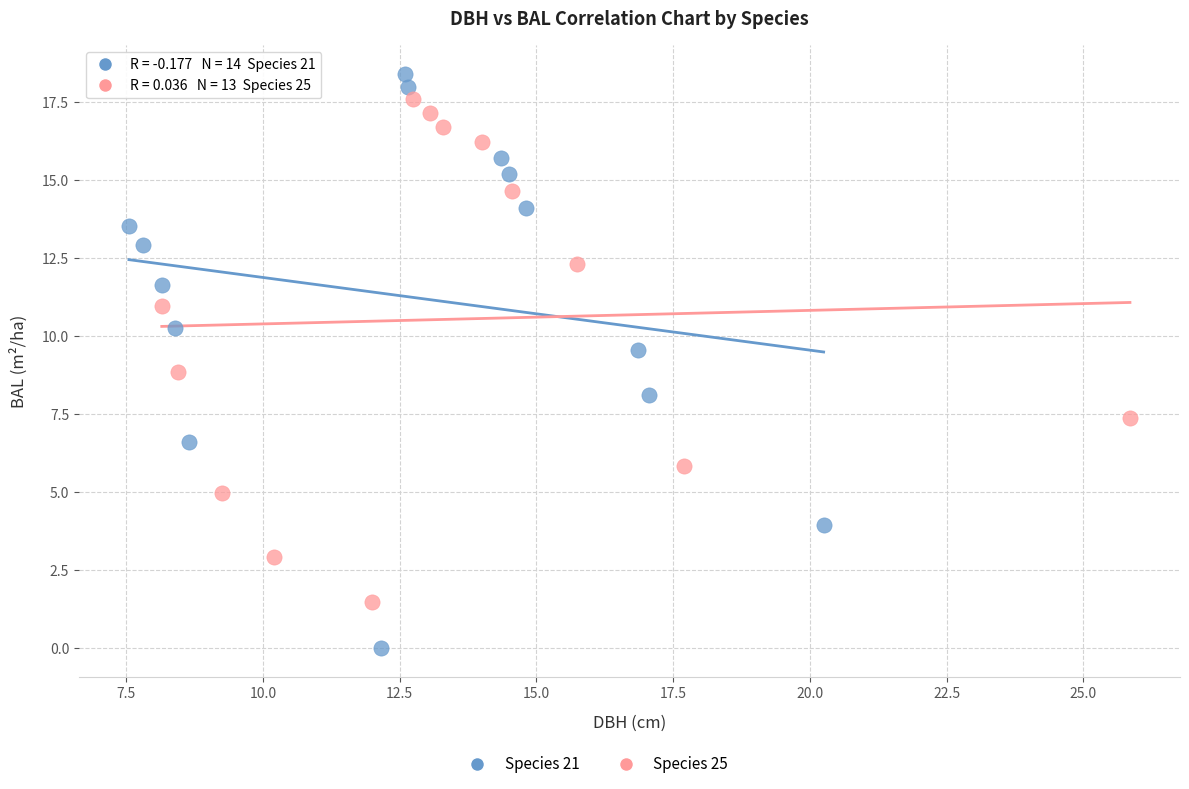

Which series has the widest spread of Y values?

Species 21